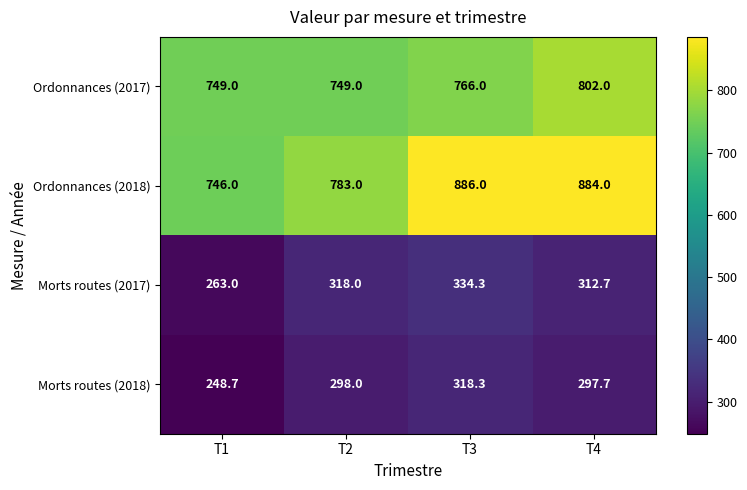

At which label is Ordonnances (2018) closest to 816?

T2